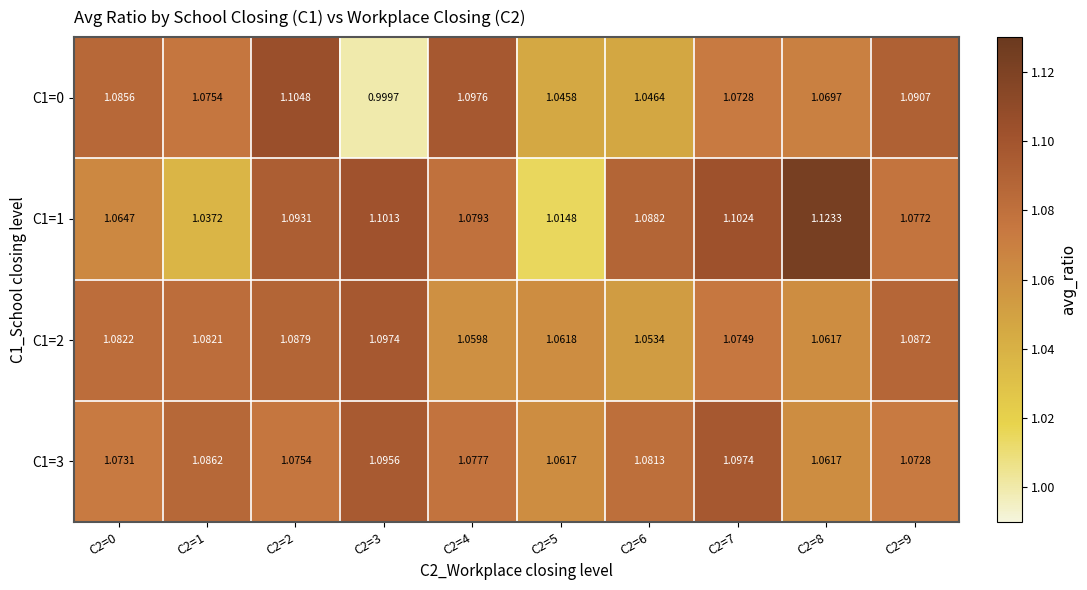

Which series changed the most between C2=1 and C2=9?

C1=1